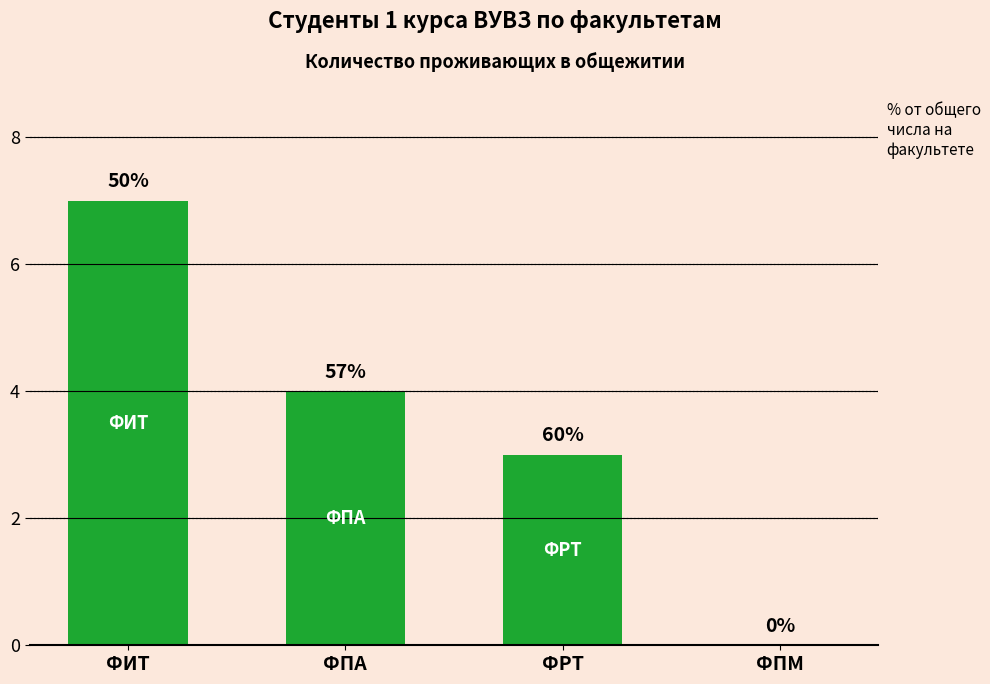

Reading right to left, extract all data points from this chart.

0	3	4	7